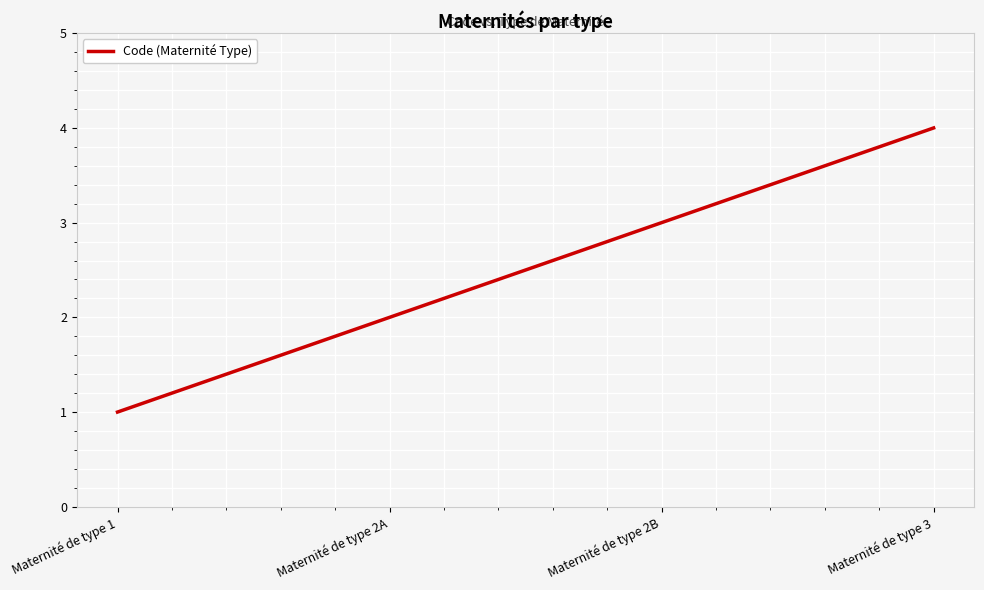

Rank the categories by value from highest to lowest.

Maternité de type 3, Maternité de type 2B, Maternité de type 2A, Maternité de type 1